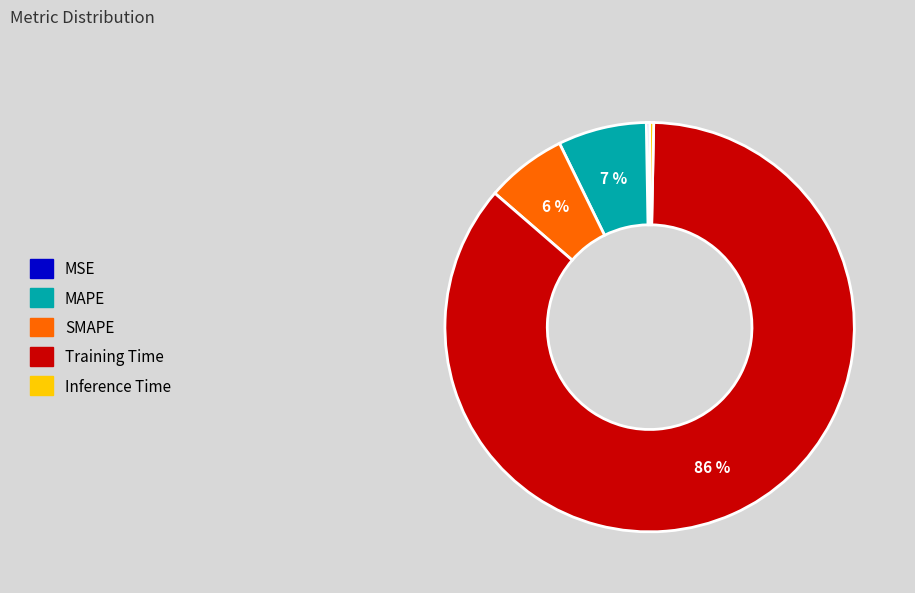

To the nearest percent, what is the average slice percentage?

20%